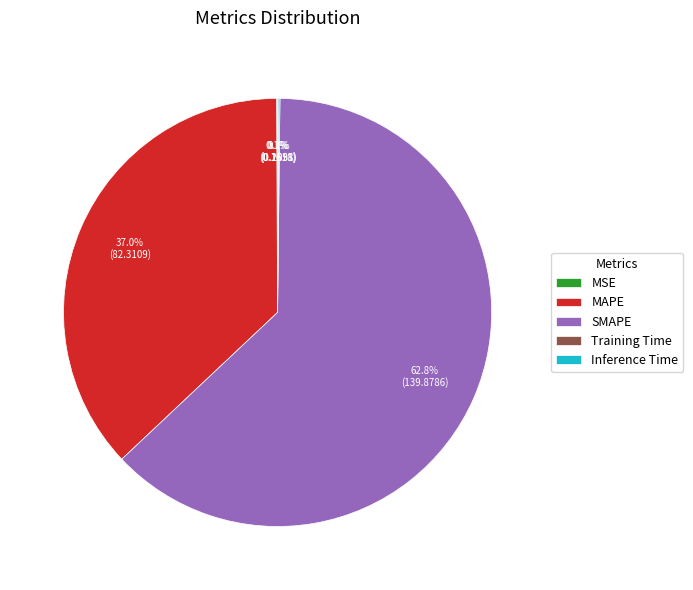

To the nearest percent, what portion does SMAPE represent?

63%